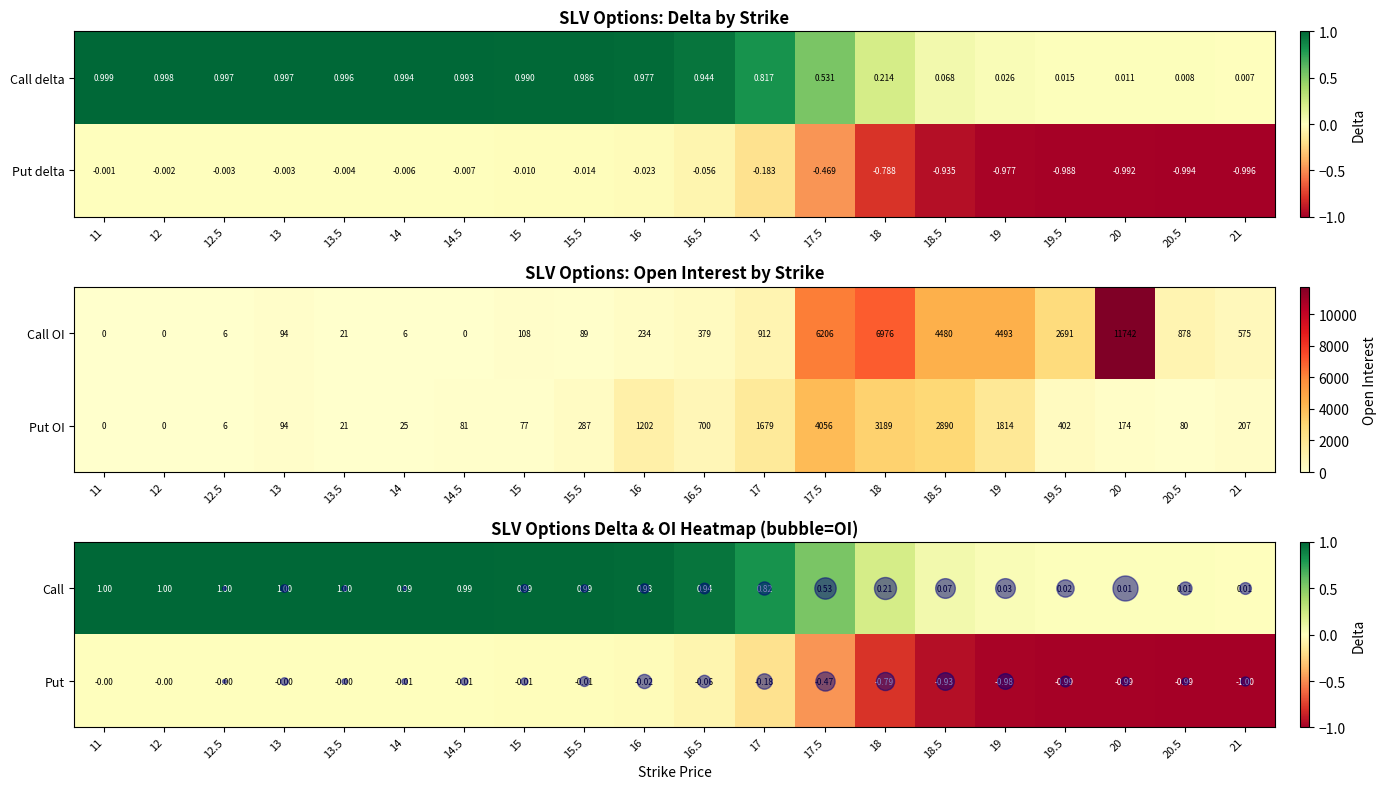

True or false: Call OI has a value of 89 at 15.5.

True